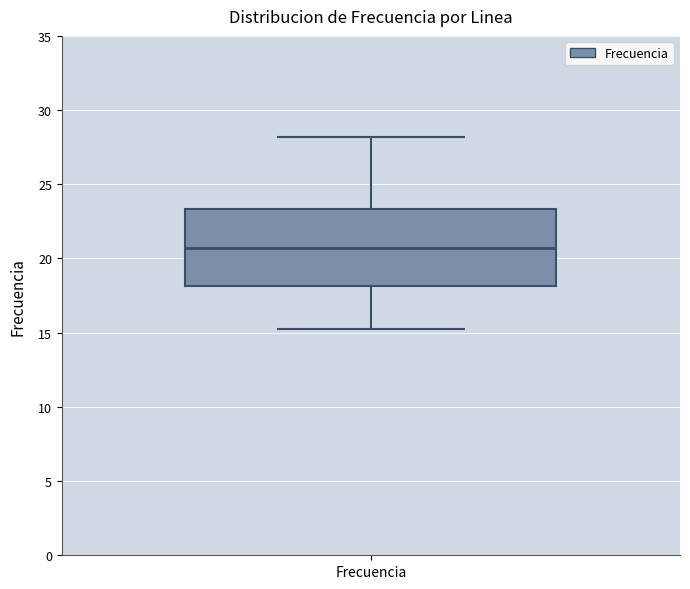

Read this box plot against the y-axis: the position of the median line, the range covered by the box, and the ends of both whiskers. The values are not printed on the chart, so give them approximately, as read against the axis.

median 20.5, box 18.0 to 23.5, whiskers 15.0 to 28.0